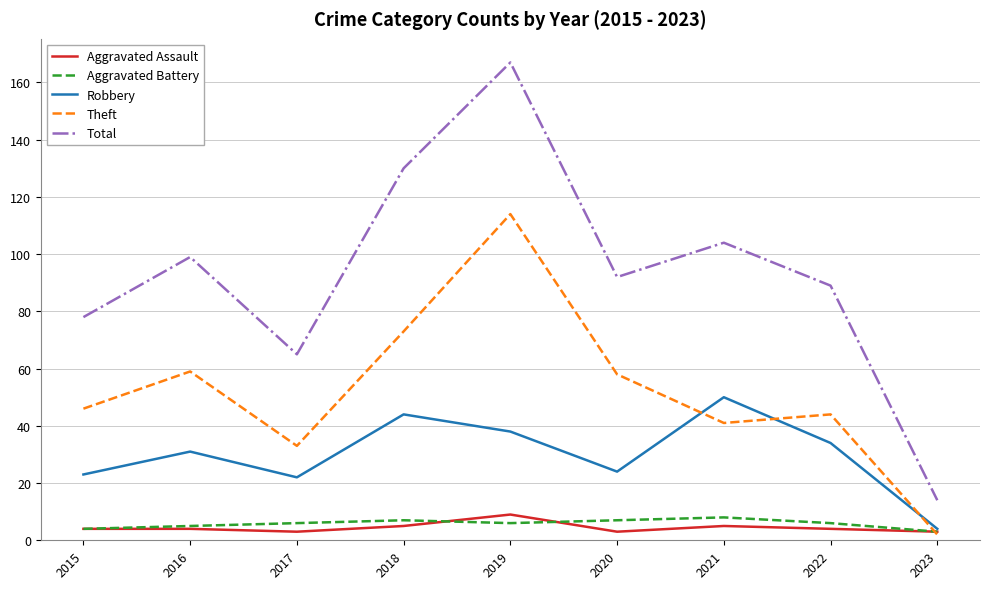

True or false: Total and Aggravated Battery intersect in this chart.

False